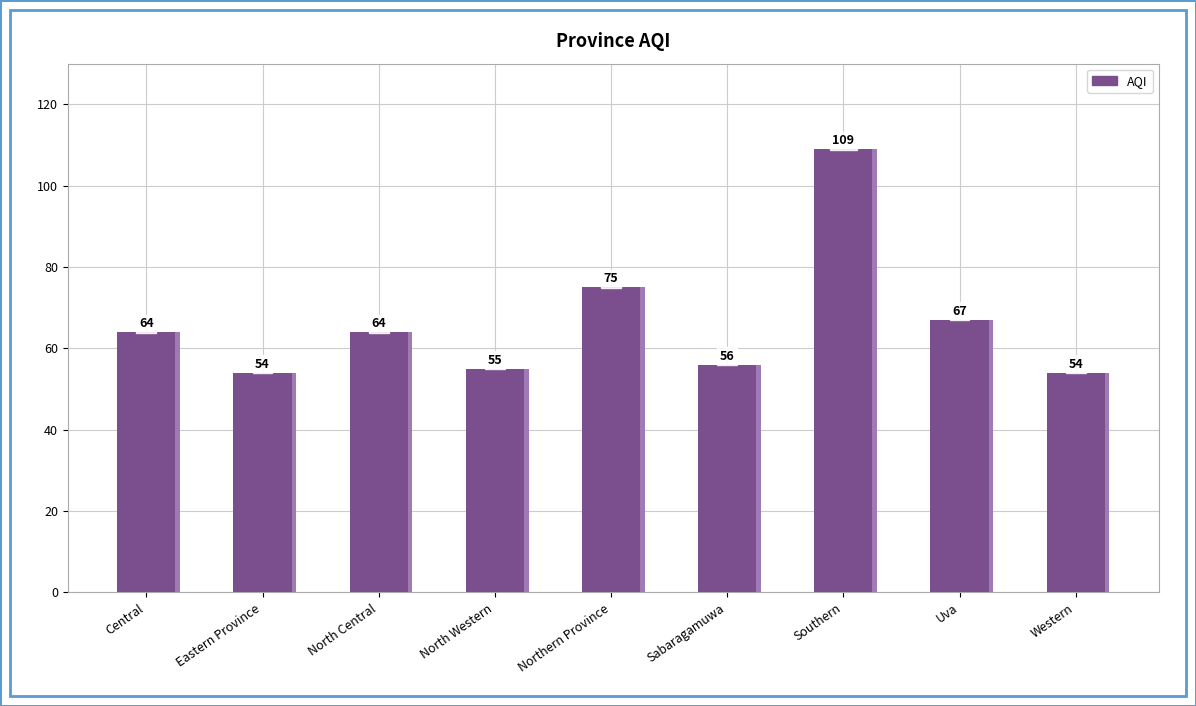

True or false: the data shows 67 at Uva.

True